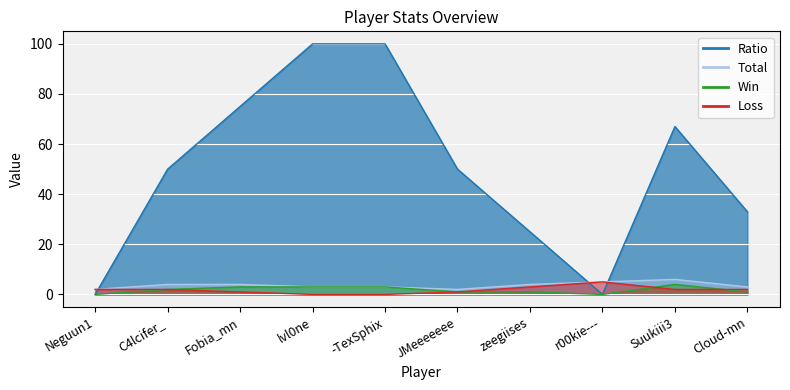

Between zeegiises and Suukiii3, which is larger?

Suukiii3